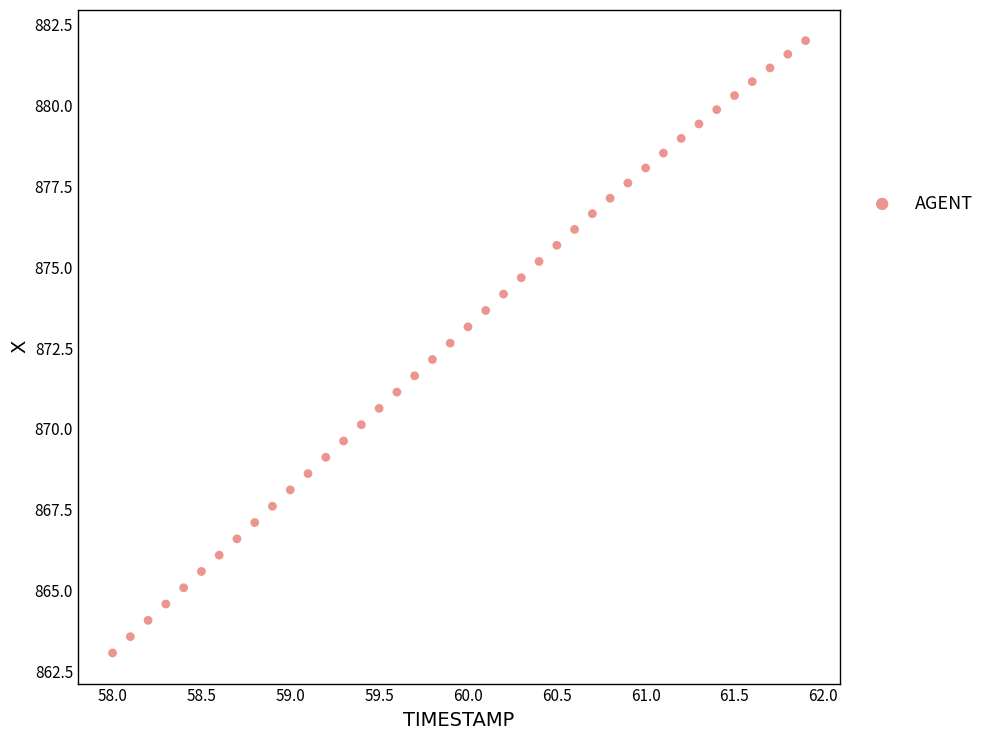

What is the range of Y values (max minus min)?

18.9